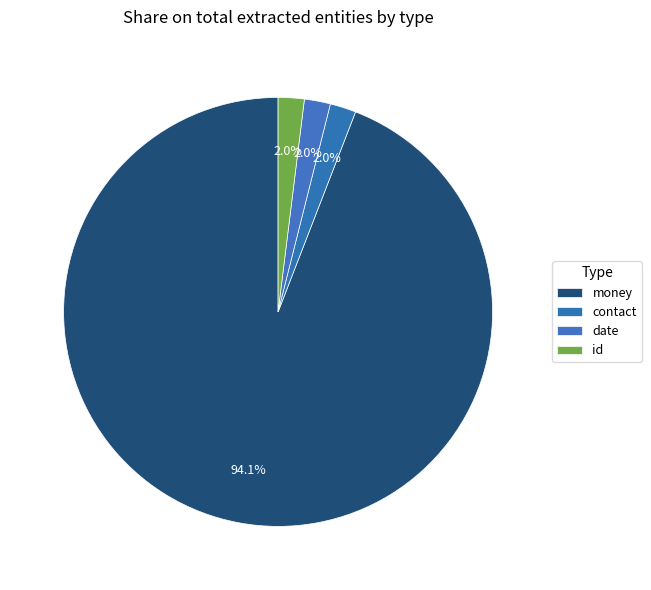

How many segments does this pie chart have?

4